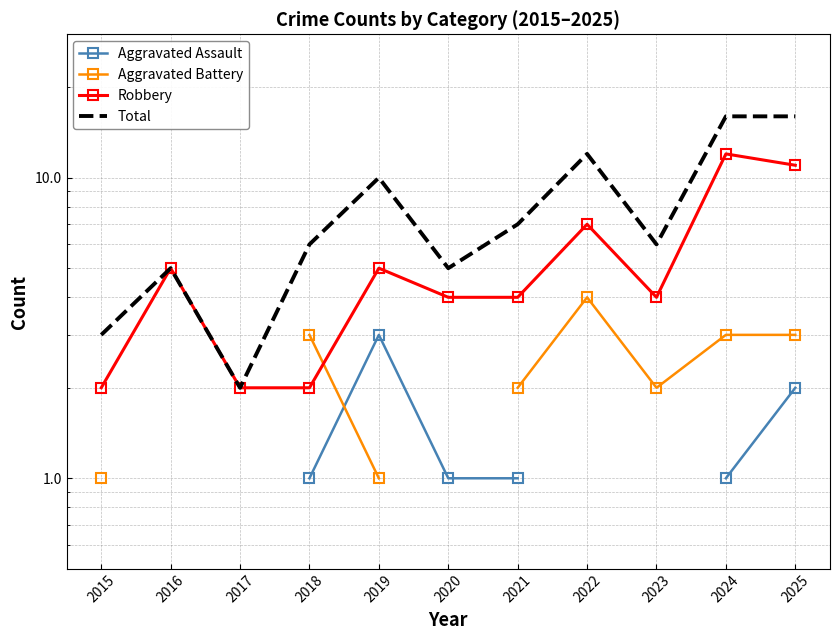

At which label does Aggravated Battery first exceed 3?

2022